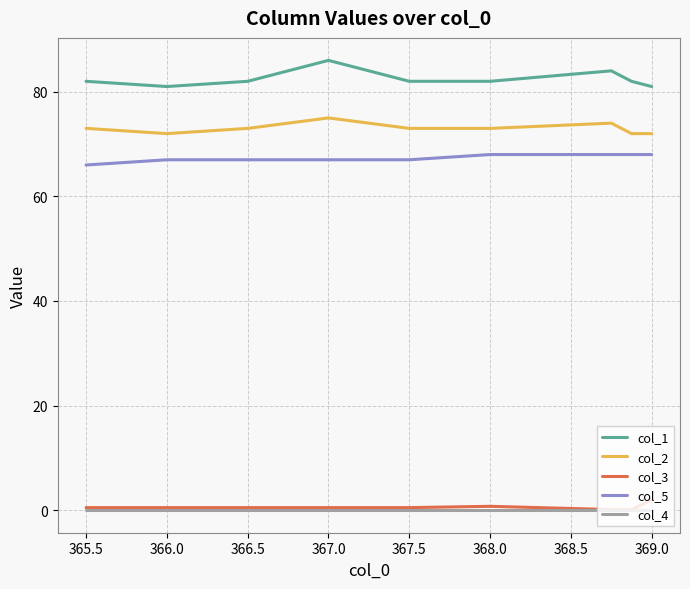

List the series in order of their peak value, lowest first.

col_4, col_3, col_5, col_2, col_1